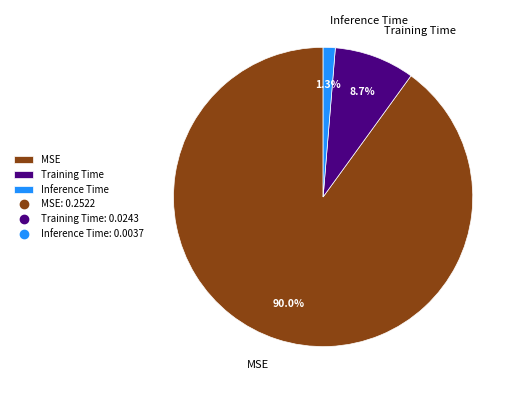

To the nearest percent, what is the combined percentage of Training Time and MSE?

99%